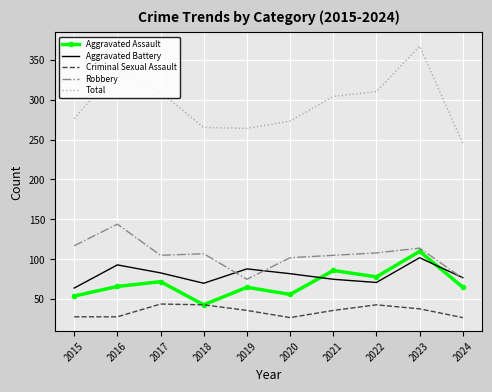

What is the difference between the maximum and minimum values in the Criminal Sexual Assault series?

17